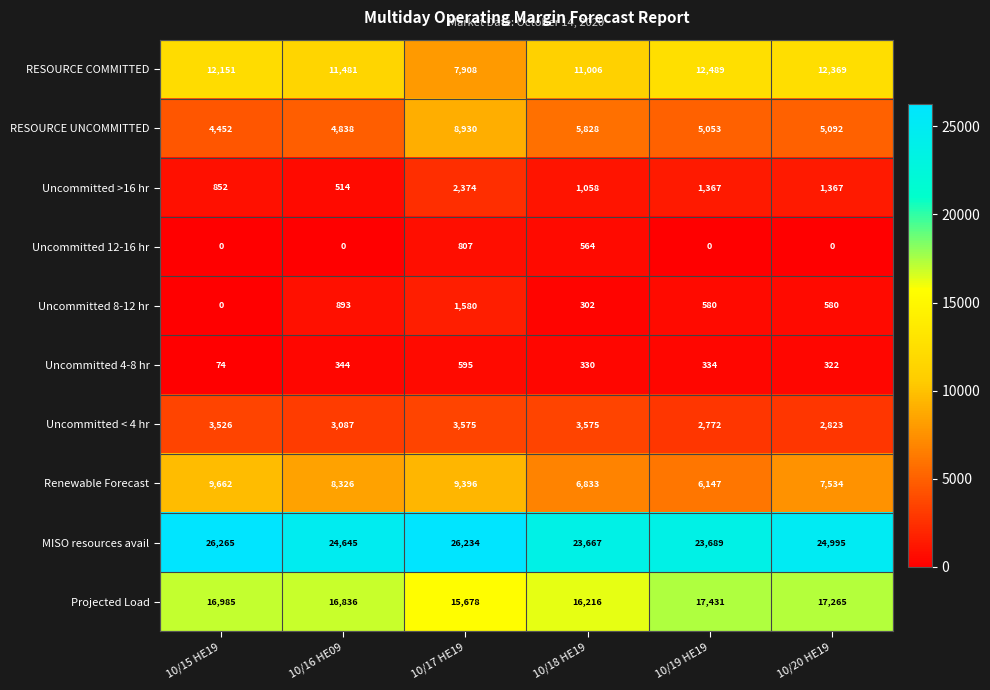

Between 10/15 HE19 and 10/19 HE19, which series saw the biggest shift?

Renewable Forecast